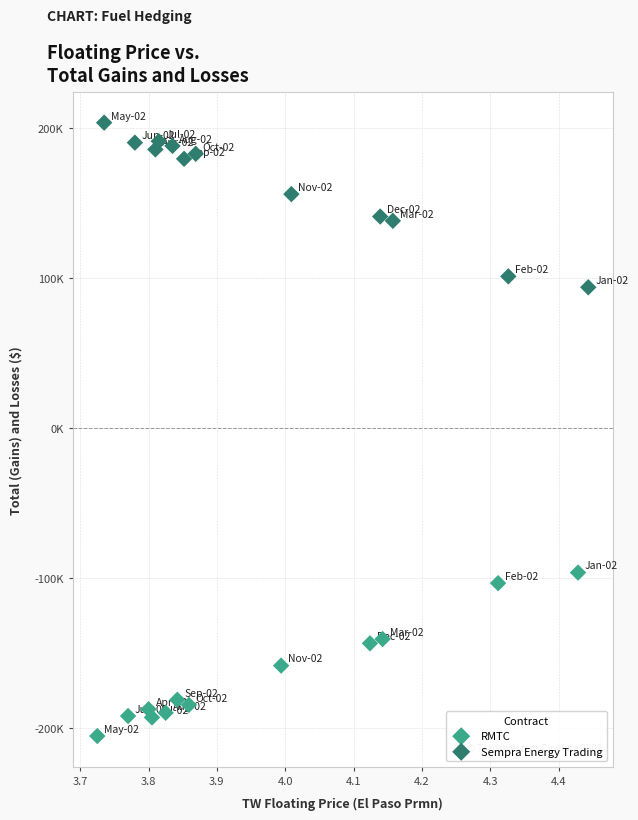

Which series reaches the maximum Y coordinate?

Sempra Energy Trading